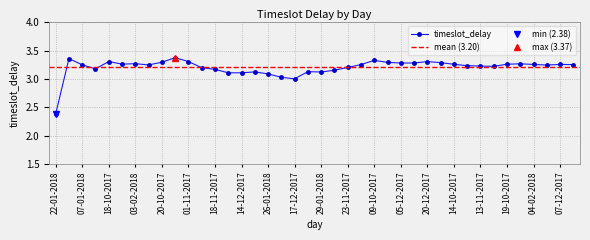

What is the label of the 25th point from the right?

05-10-2017